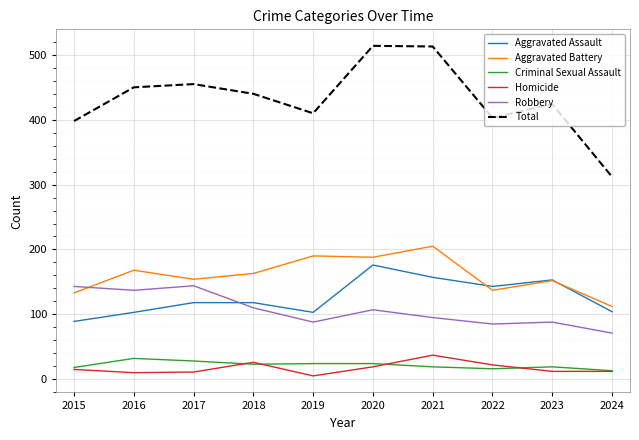

What is the difference between the Total values at 2019 and 2017?

45